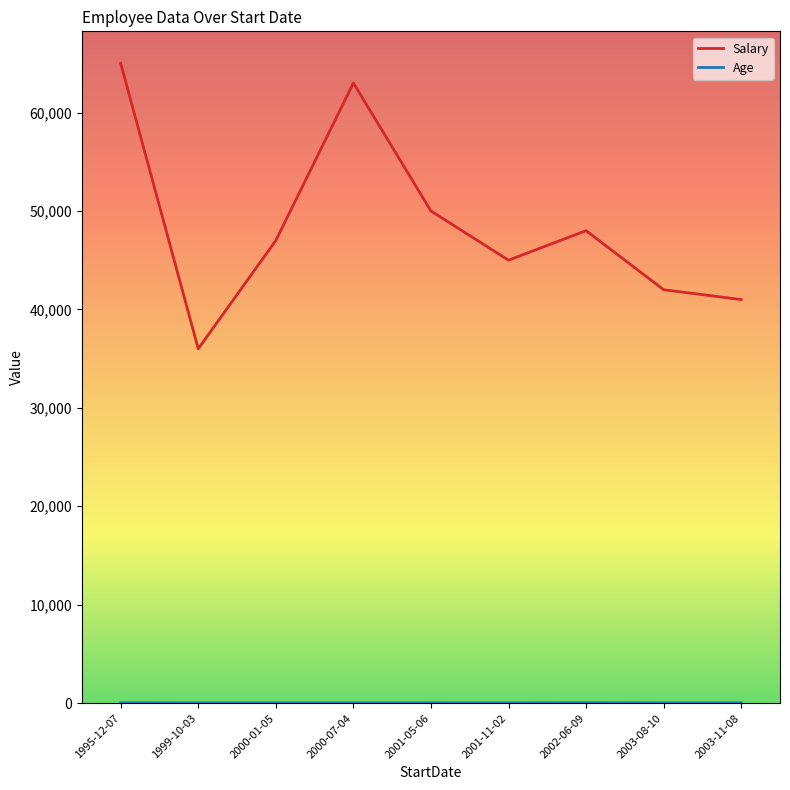

The value of Salary at 2003-11-08 is 15814. True or false?

False